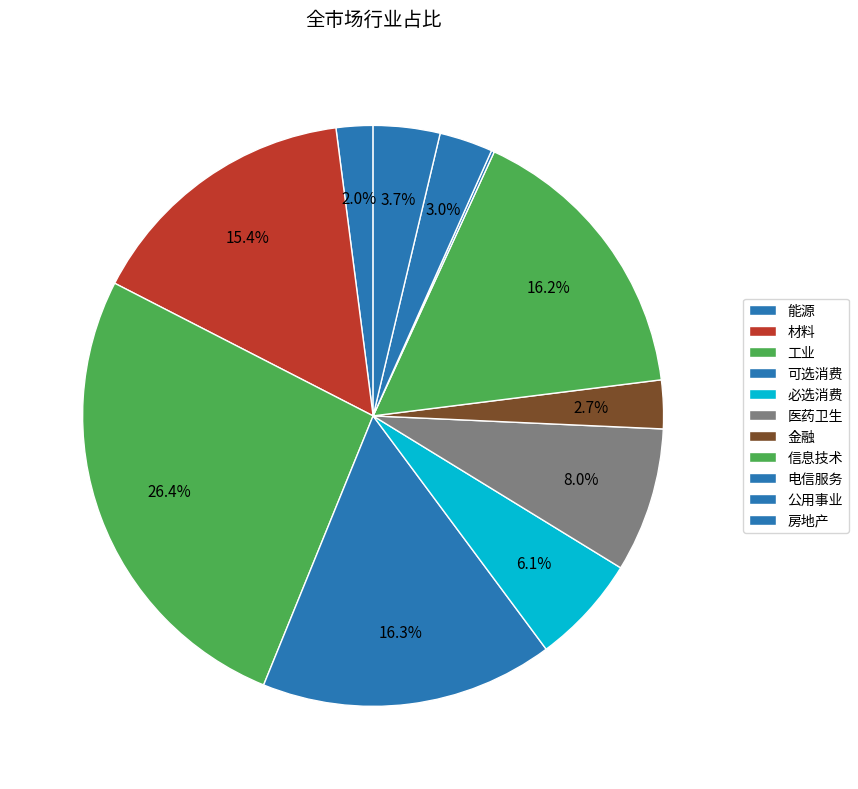

How many segments does this pie chart have?

11